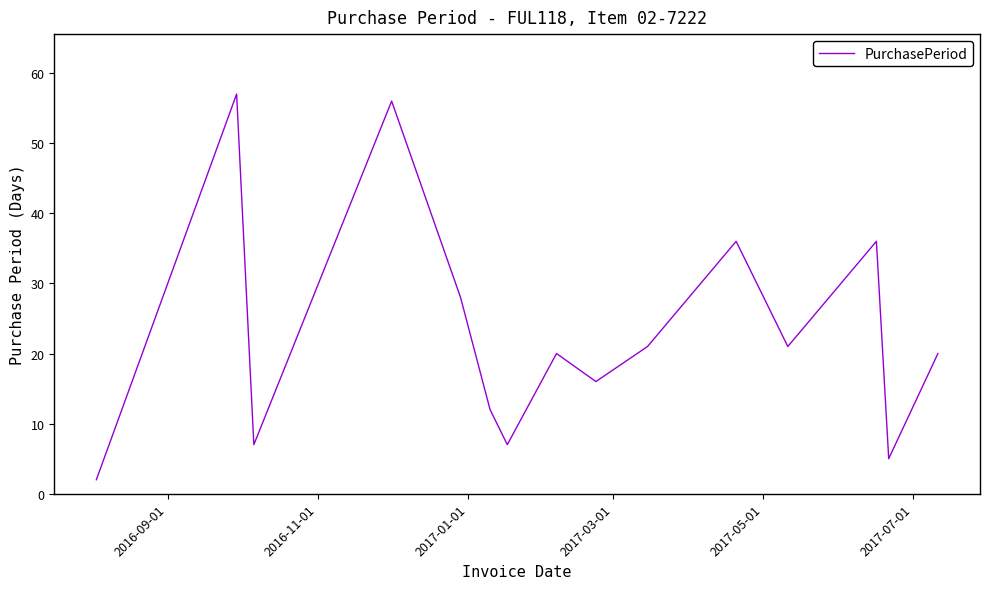

What is the difference between the maximum and minimum values?

55